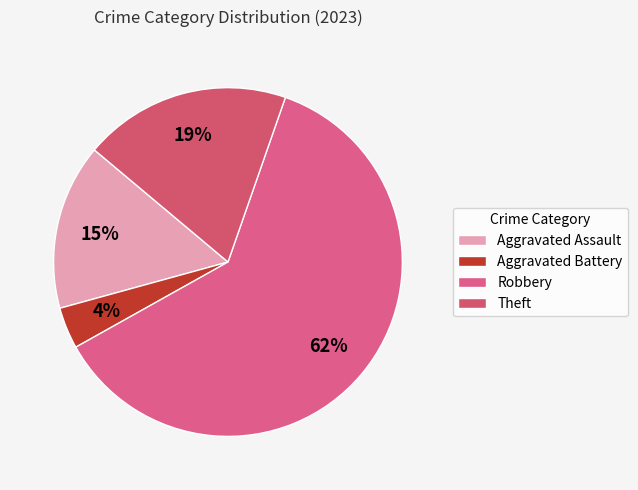

What percentage is the Aggravated Assault slice, to the nearest percent?

15%